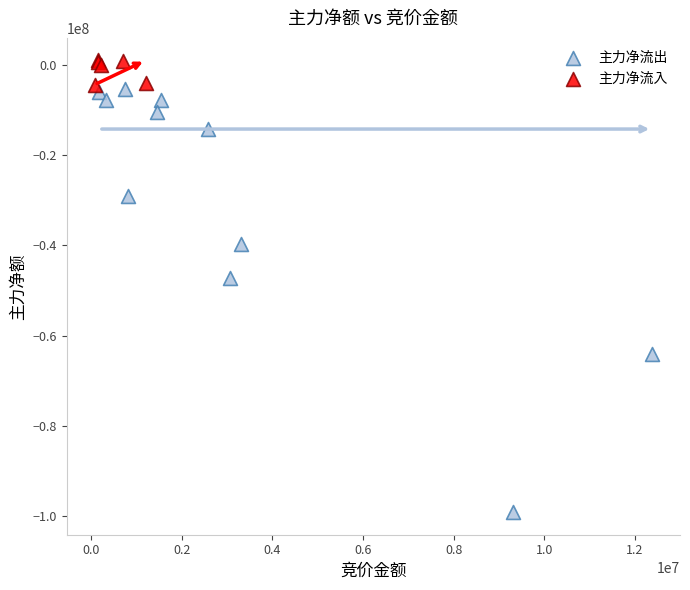

Which series has the widest spread of Y values?

主力净流出